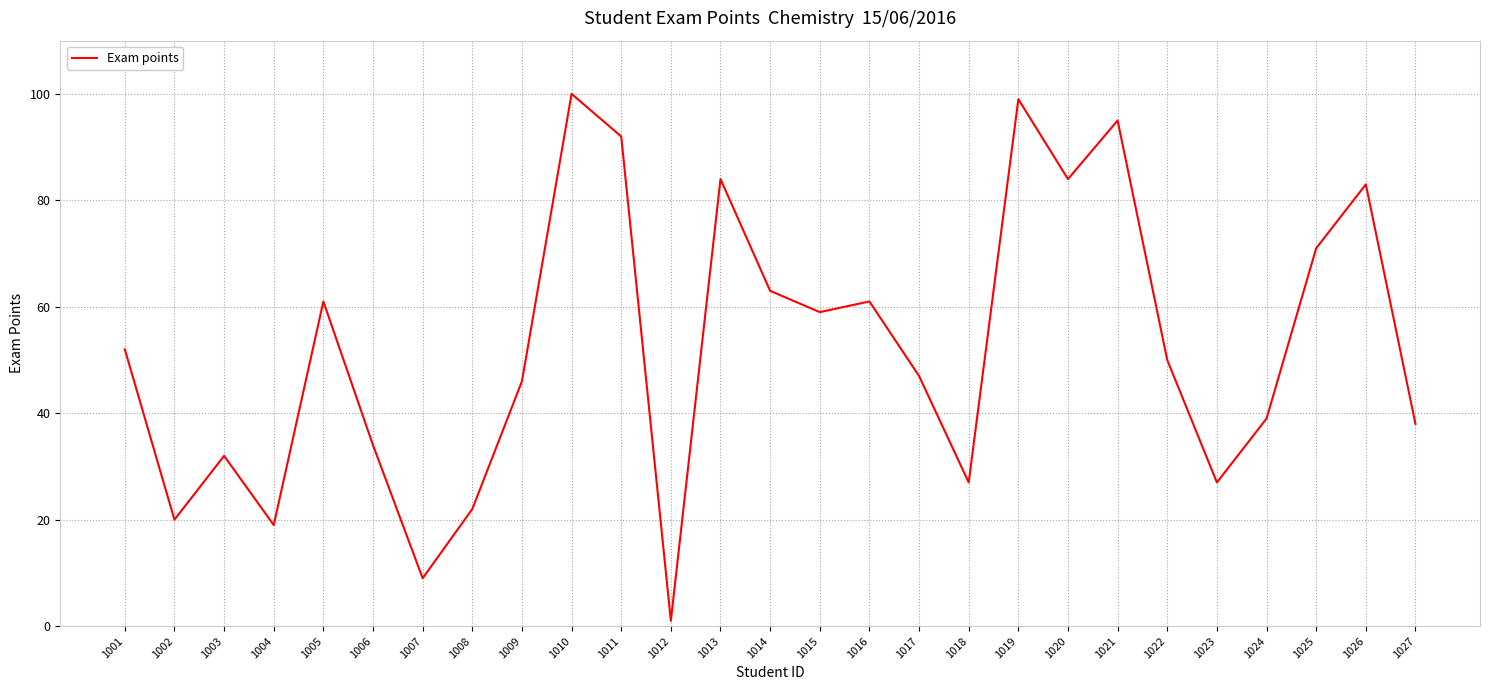

True or false: there are more than 1 points higher than both neighbors.

True